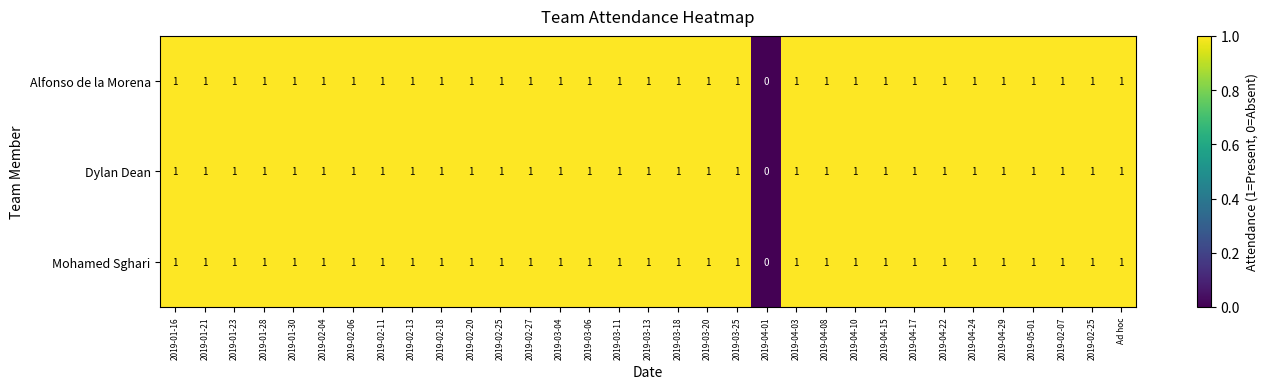

How many series are shown in this chart?

3